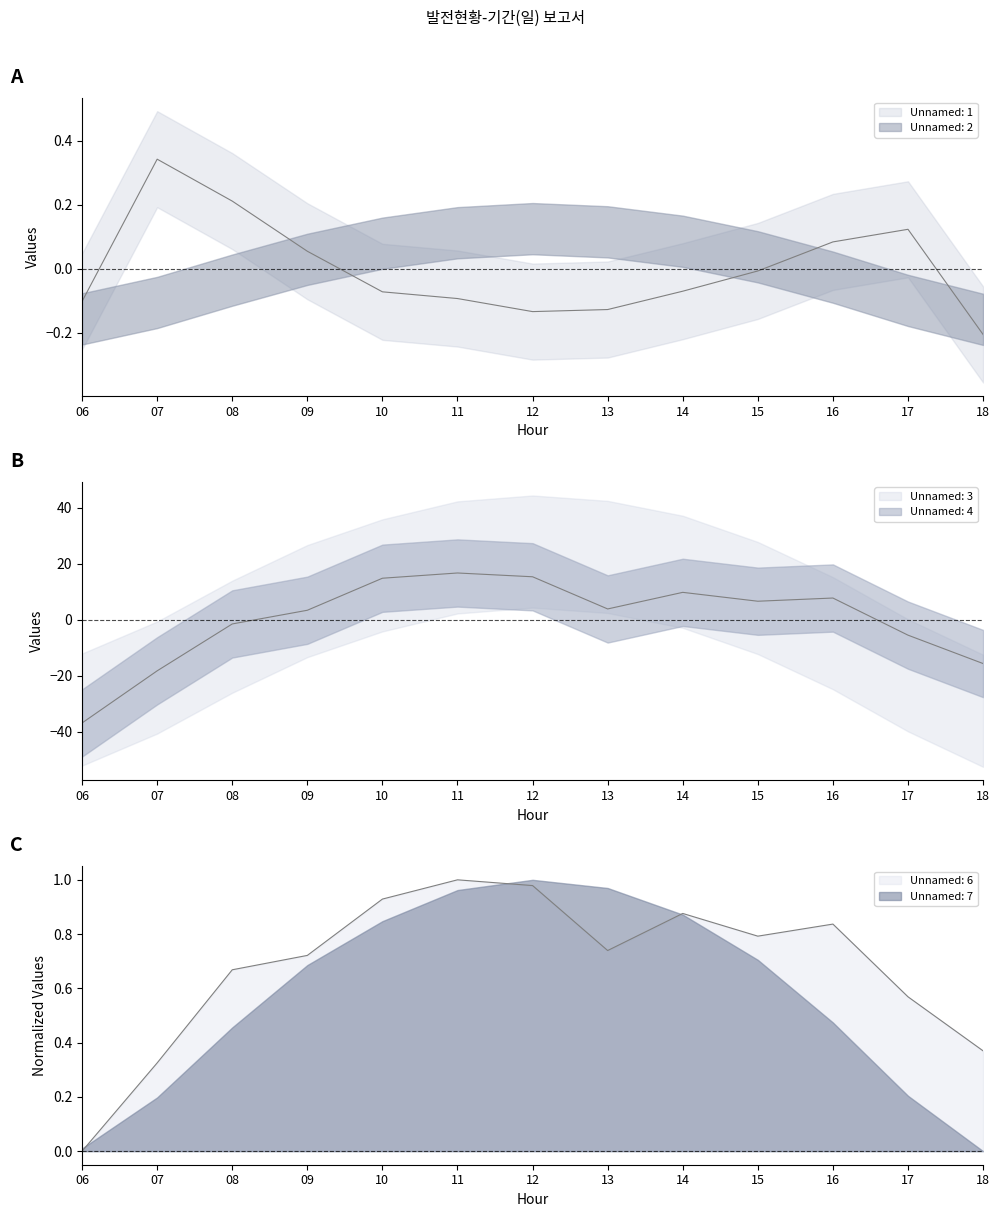

At 16, list the series in order from largest to smallest.

Unnamed: 4, Unnamed: 6, Unnamed: 1